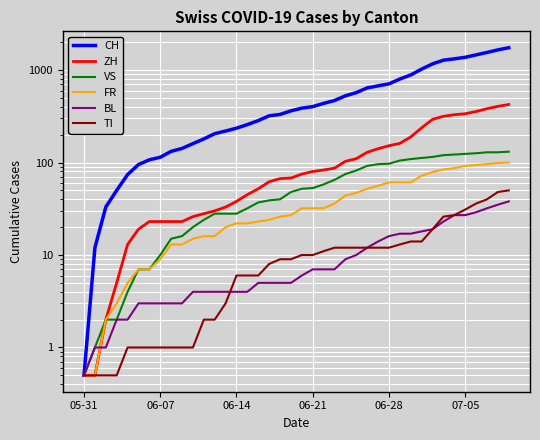

Is the value of ZH at 25 greater than the value of TI at 16?

Yes